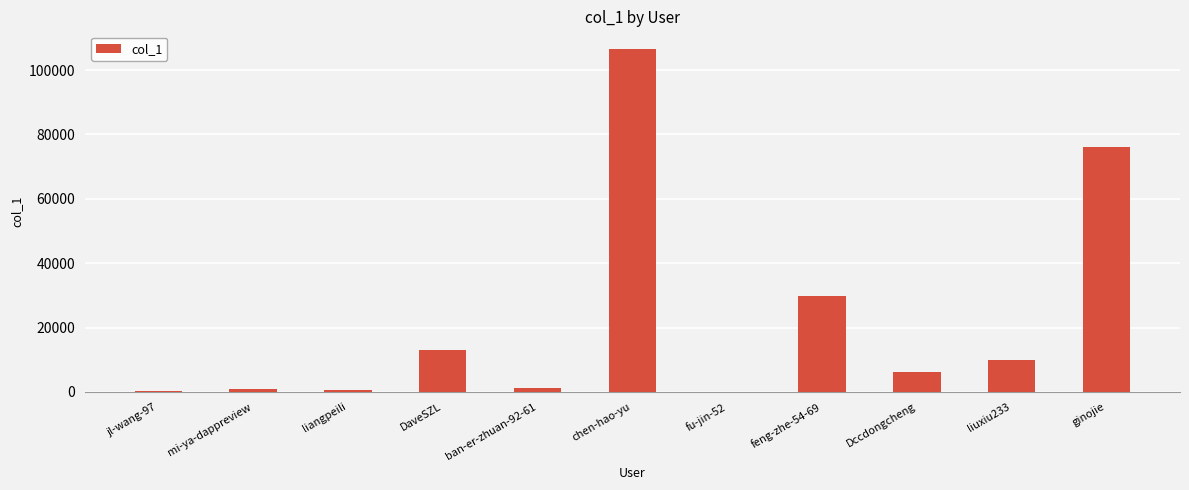

Is it true that the value at chen-hao-yu is 47645?

False